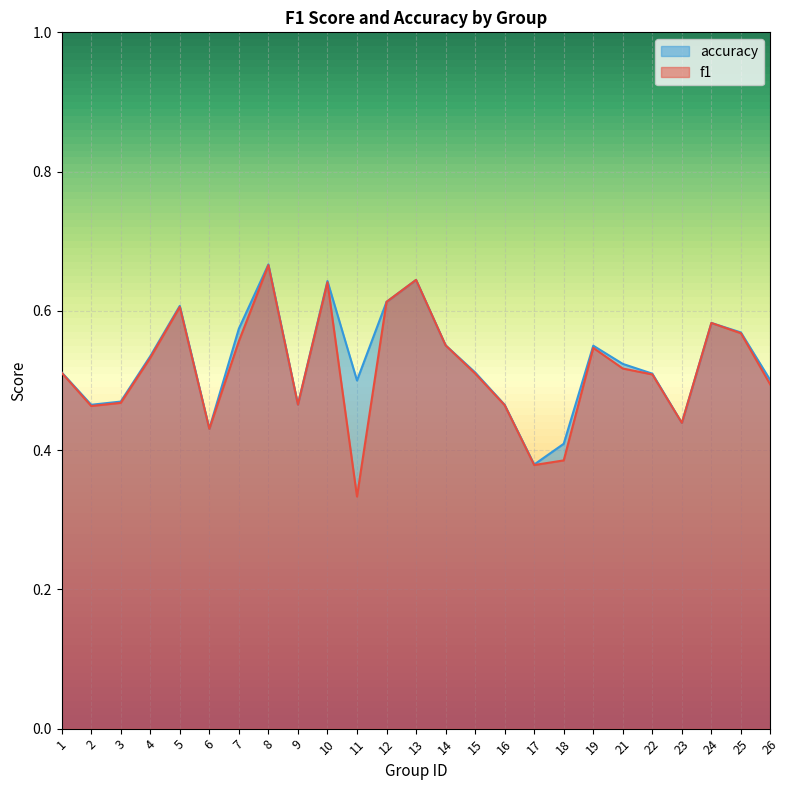

What is the sum of the f1 values at 21 and 16?

1.0